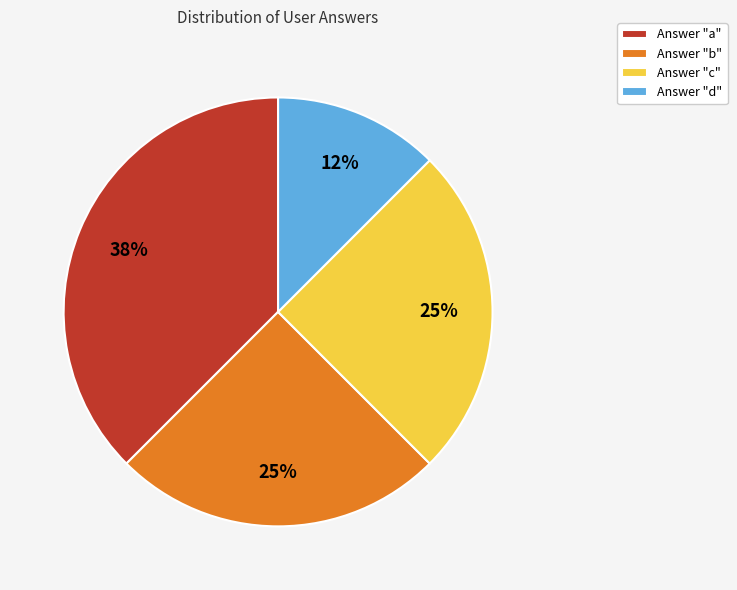

The Answer "b" slice represents 25% of the pie. True or false?

True